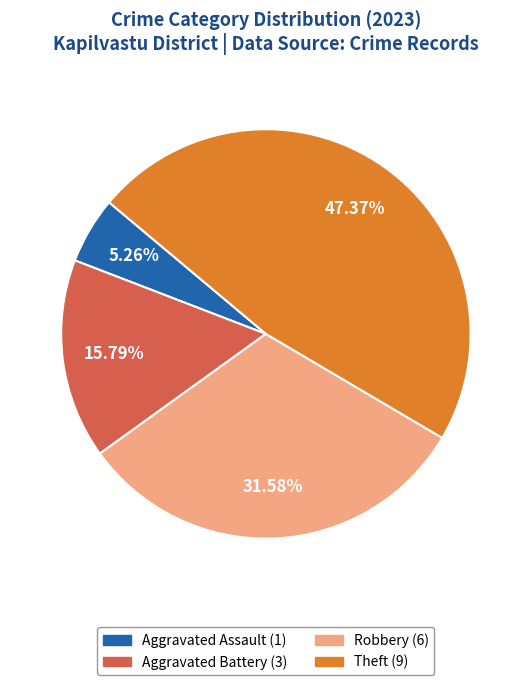

Between Robbery and Aggravated Battery, which is larger?

Robbery